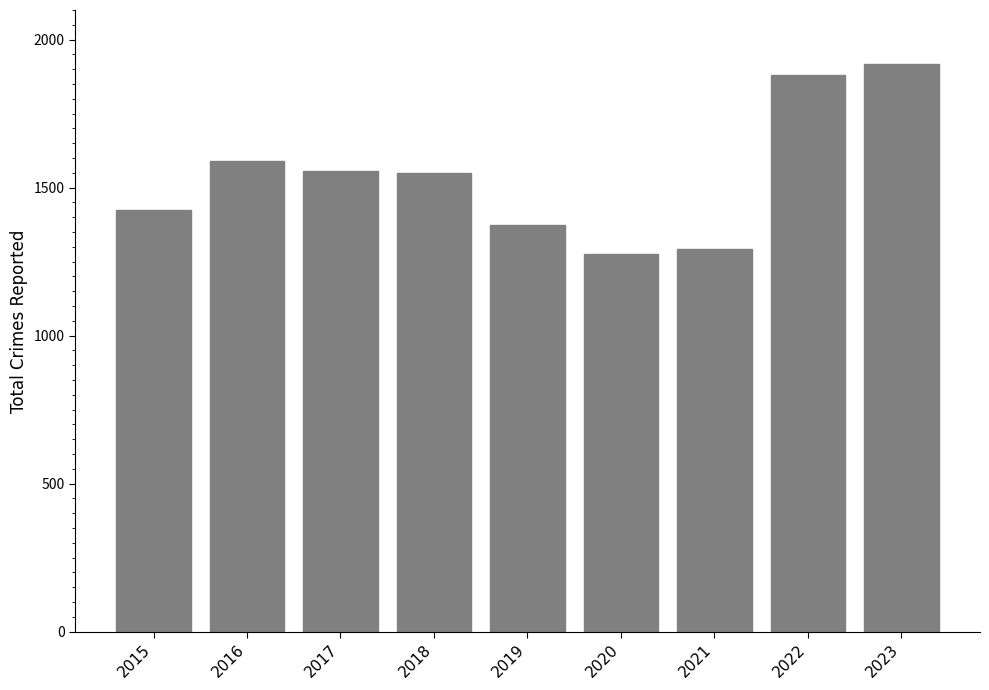

What is the difference between the maximum and minimum values?

642